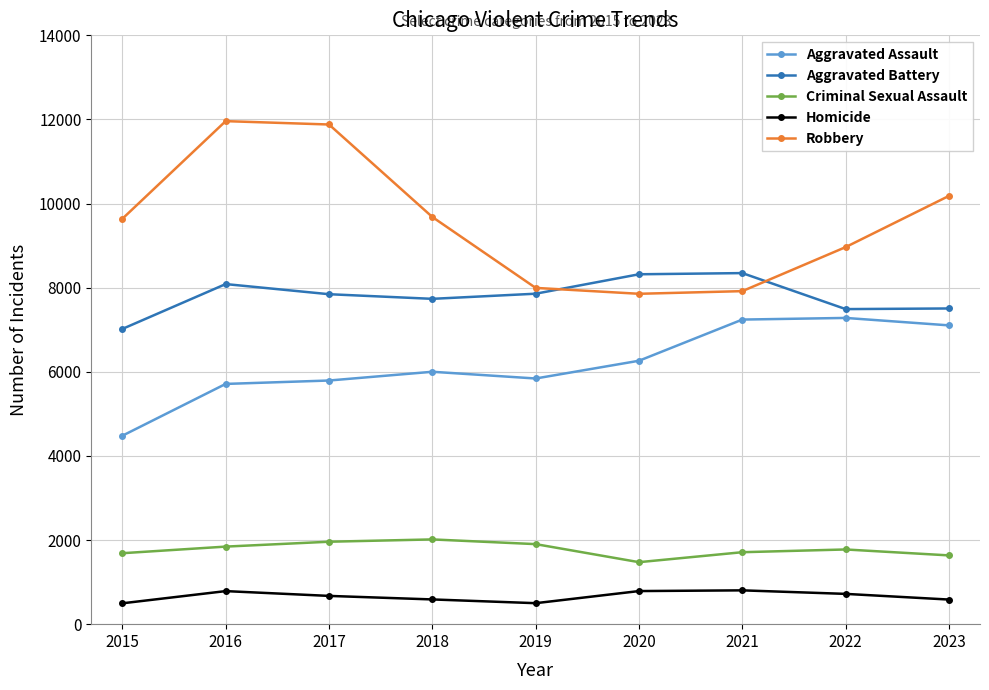

Count the number of data series in this chart.

5